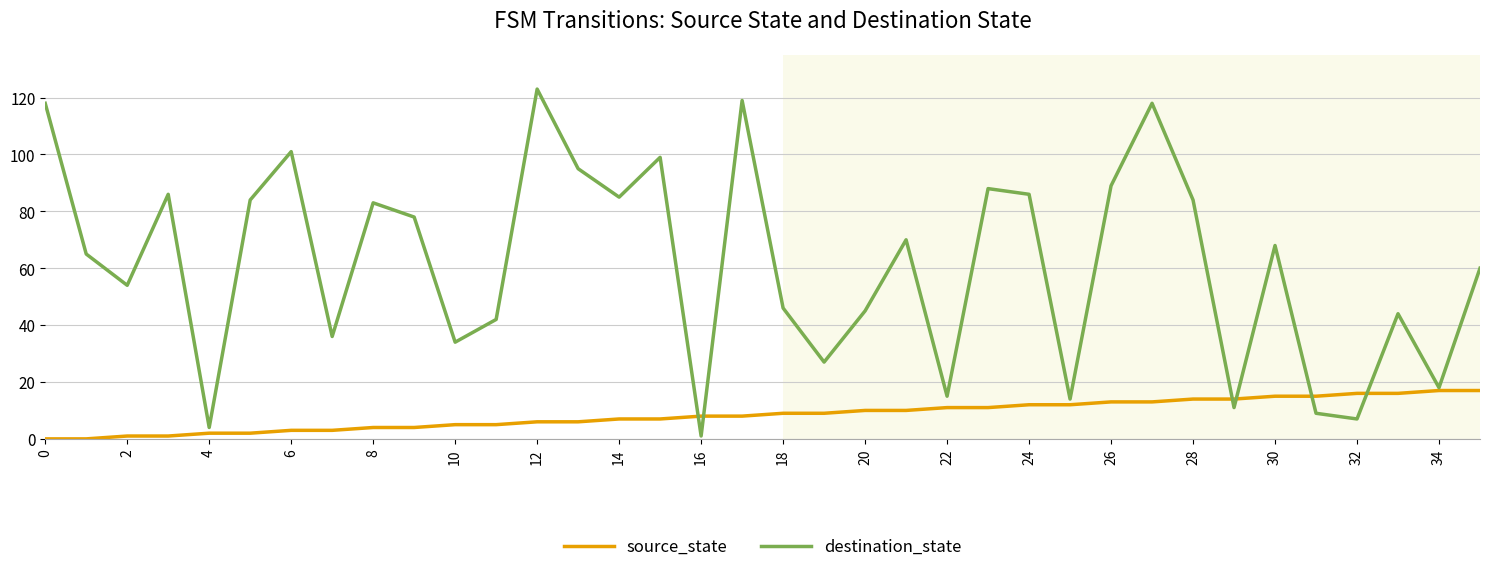

What is the maximum value for destination_state?

123